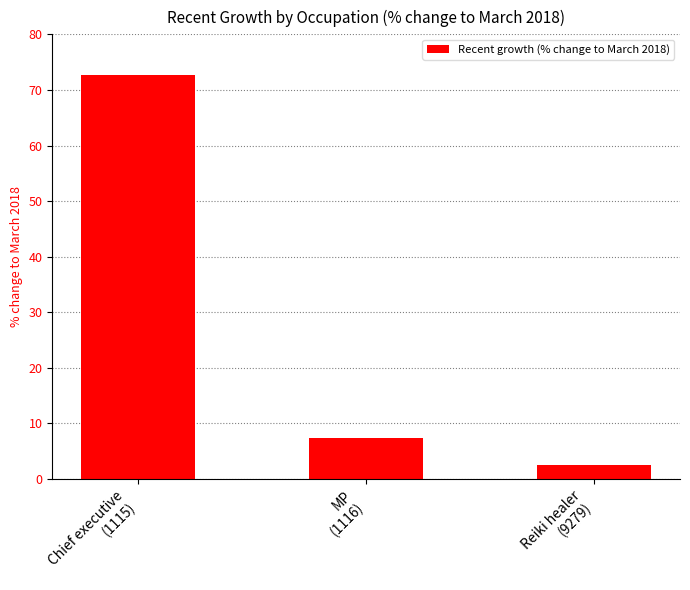

What position from the right is Reiki healer
(9279)?

1